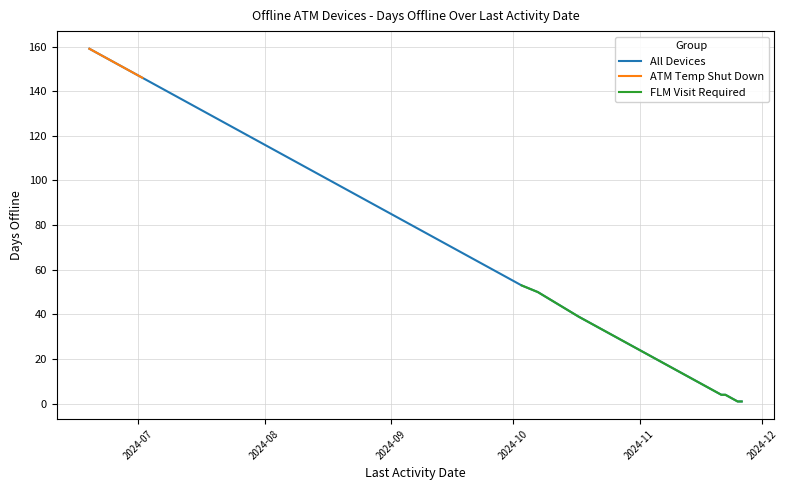

The chart shows a value of 1 at 2024-11-26. True or false?

True